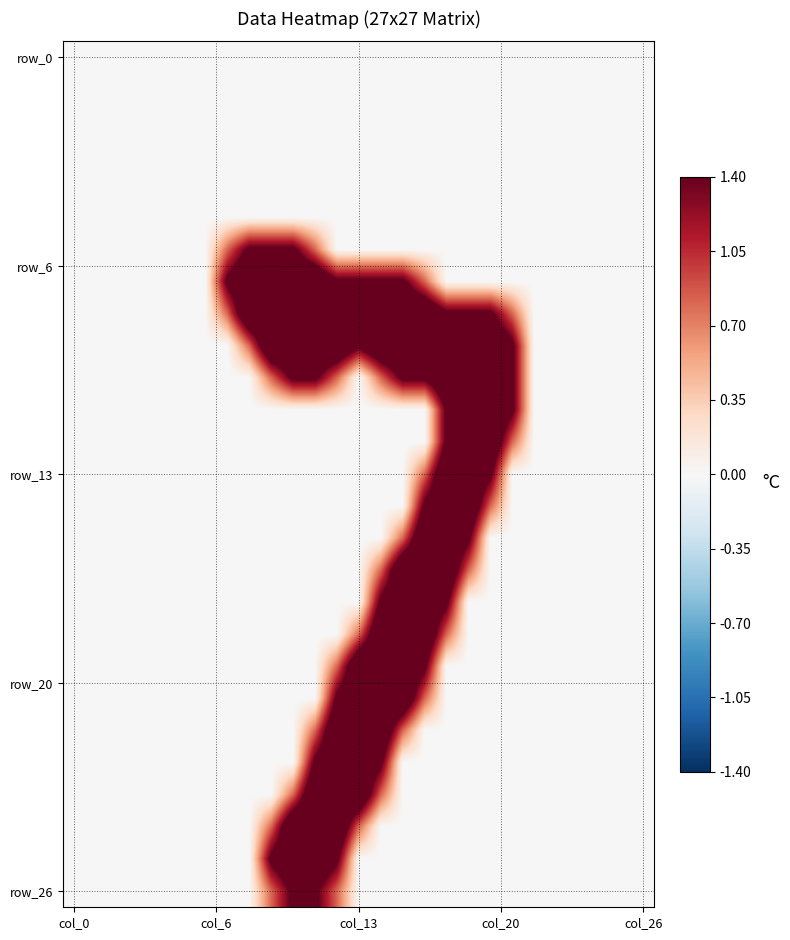

Count the number of categories in the chart.

27